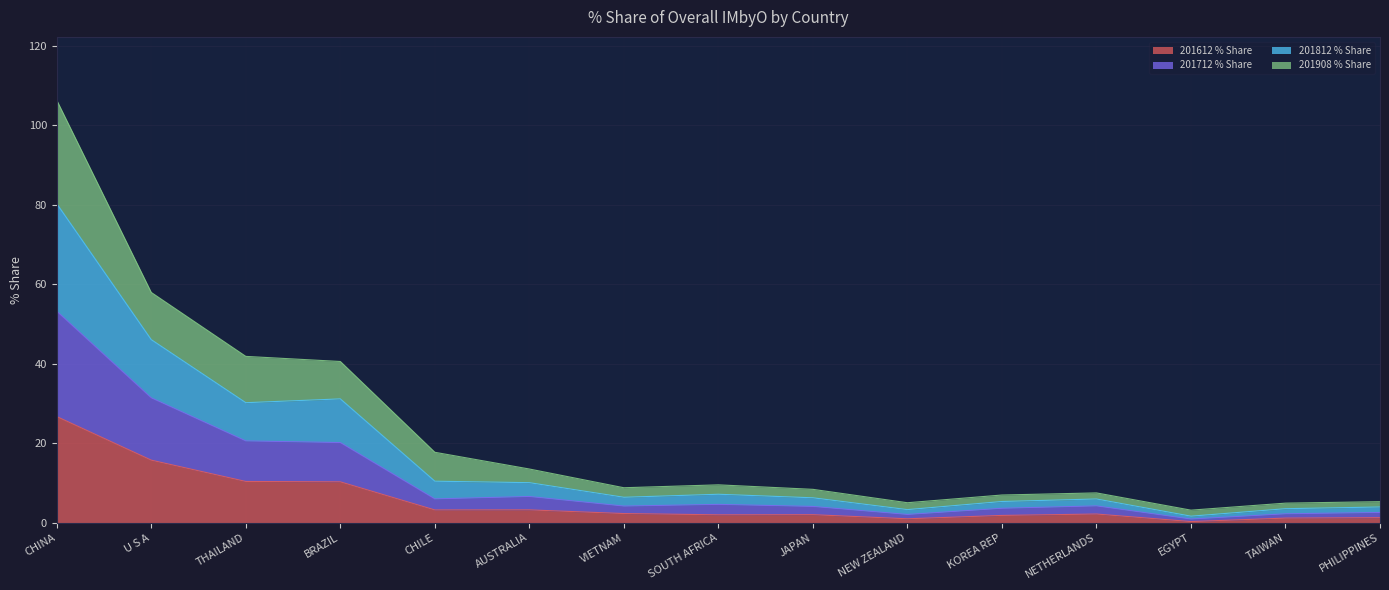

At which category is the sum across all series the highest?

CHINA